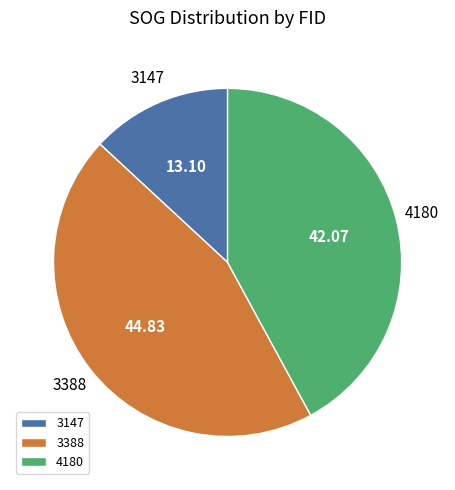

Between 3147 and 3388, which is larger?

3388